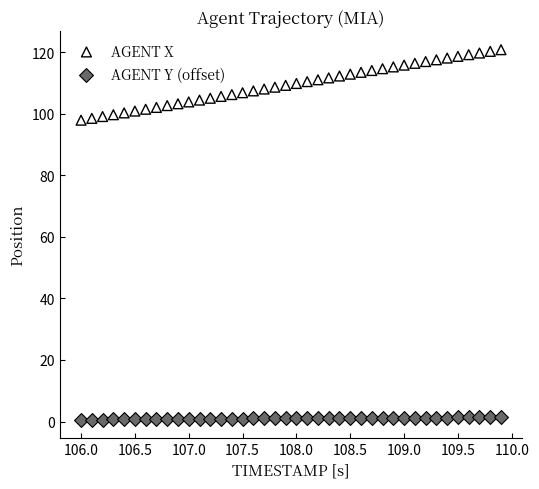

Which series contains the highest Y value?

AGENT X